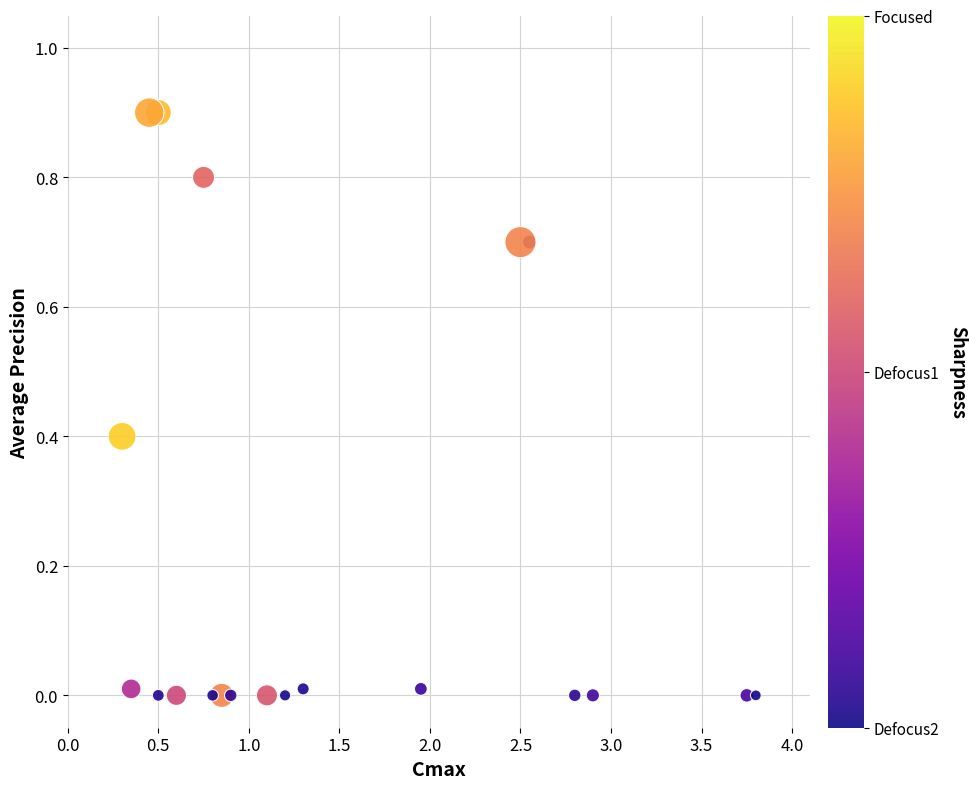

What is the range of X values (max minus min)?

3.5